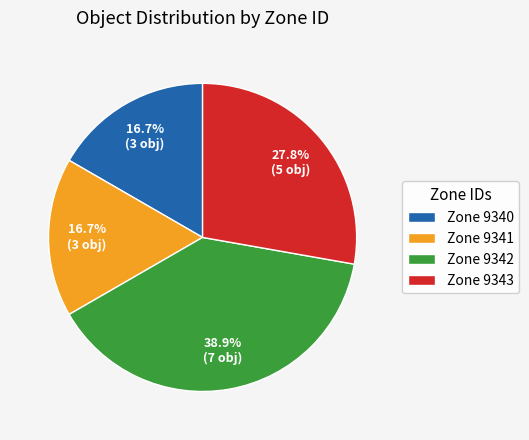

Does Zone 9340 represent more than half of the total?

No